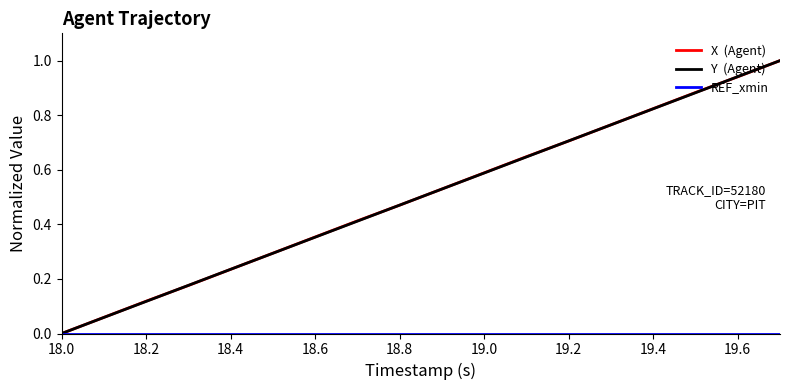

What is the maximum value shown in the chart?

1.0